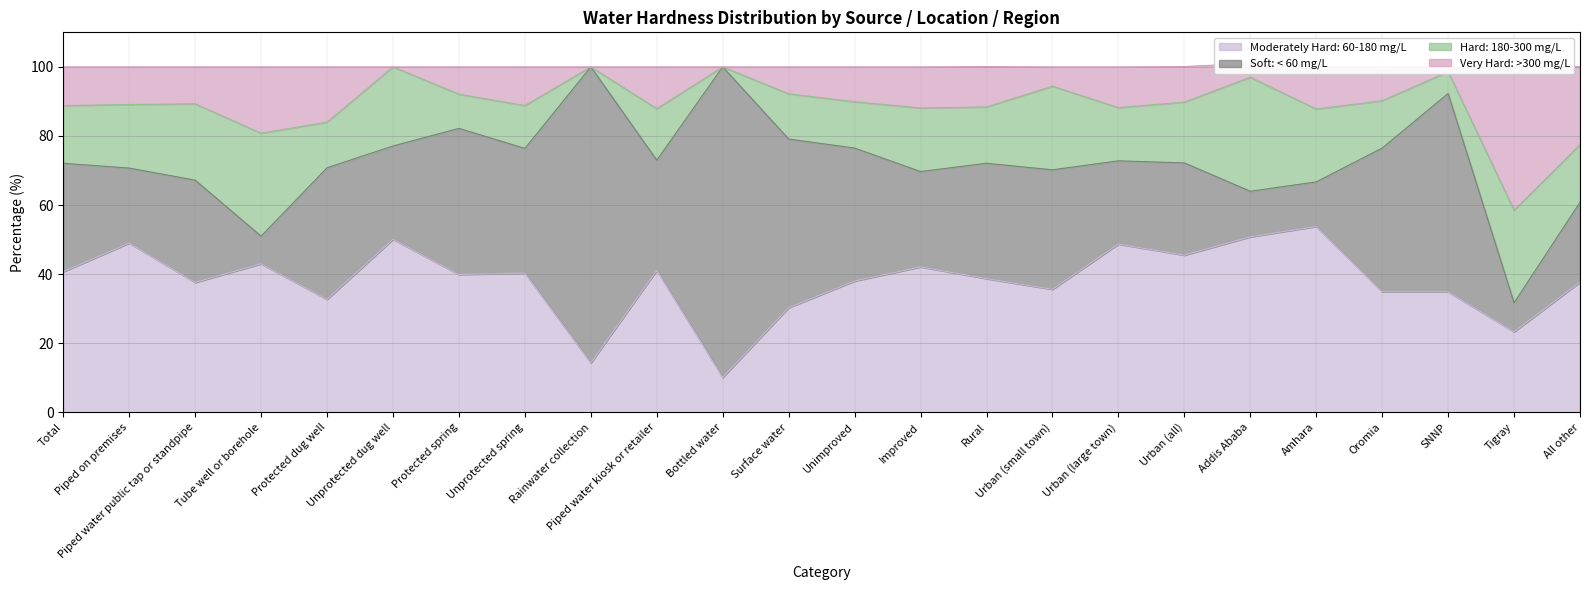

What is the highest value of the Moderately Hard: 60-180 mg/L series?

53.8